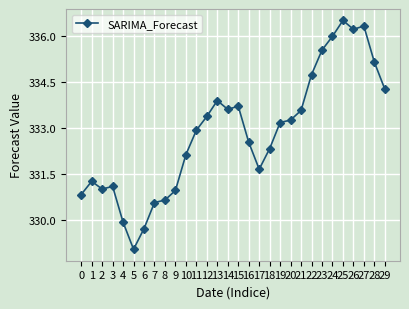

Where is the first local minimum?

2